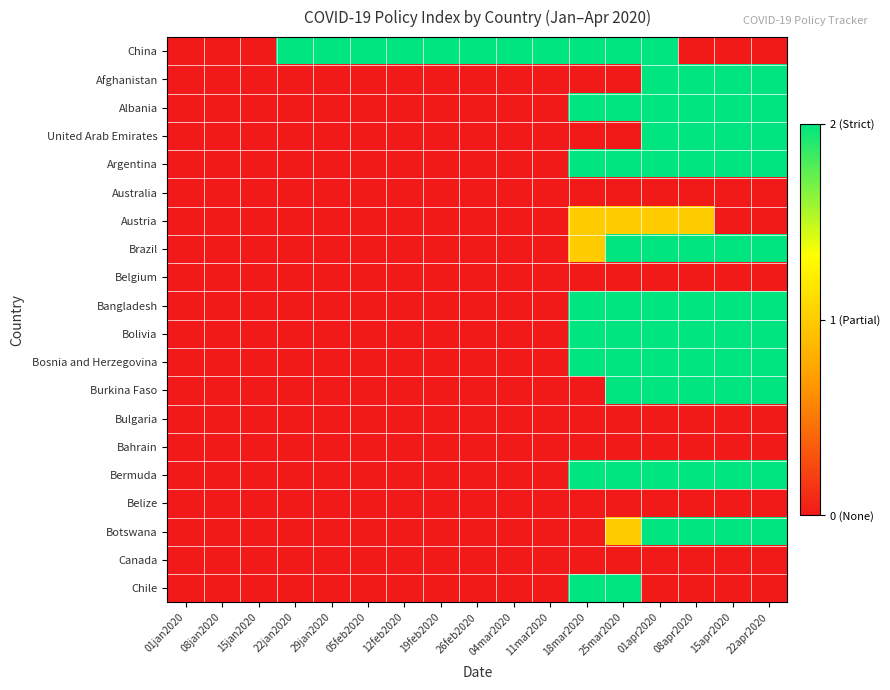

List the series in order of their peak value, highest first.

China, Afghanistan, Albania, United Arab Emirates, Argentina, Brazil, Bangladesh, Bolivia, Bosnia and Herzegovina, Burkina Faso, Bermuda, Botswana, Chile, Austria, Australia, Belgium, Bulgaria, Bahrain, Belize, Canada